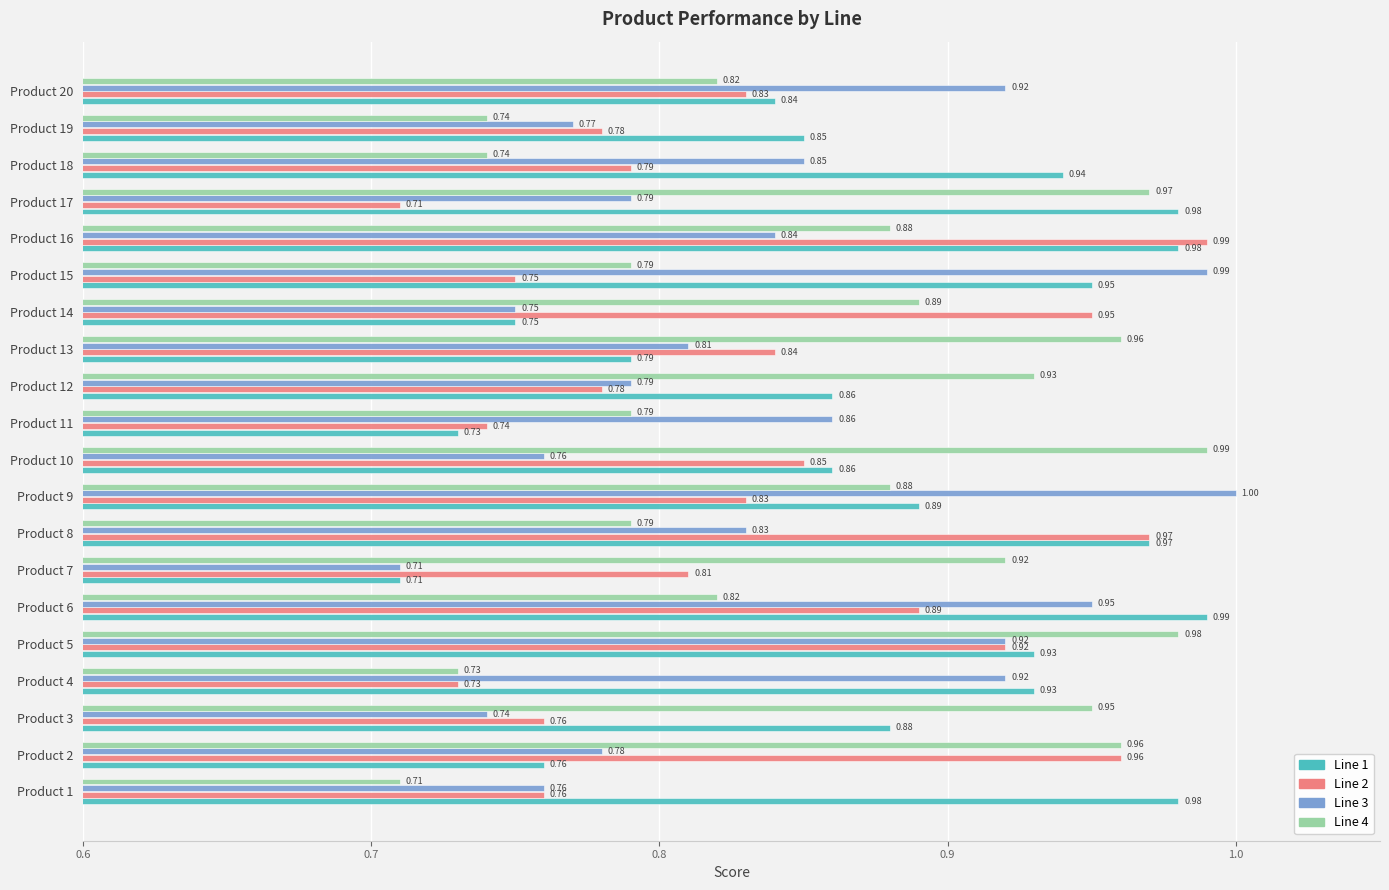

Is the value of Line 4 at Product 5 greater than the value of Line 1 at Product 7?

Yes